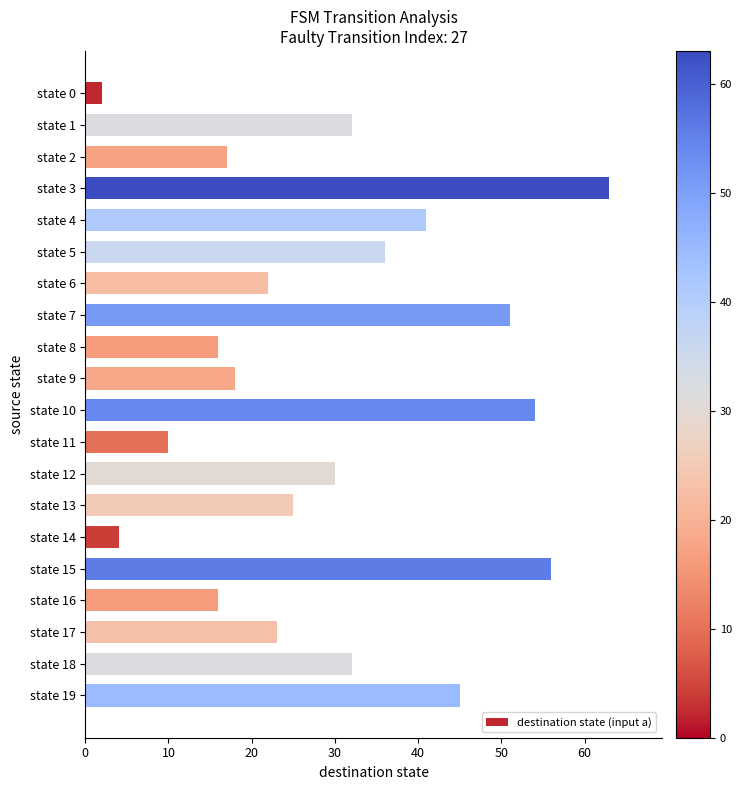

How many bars are there in total?

20